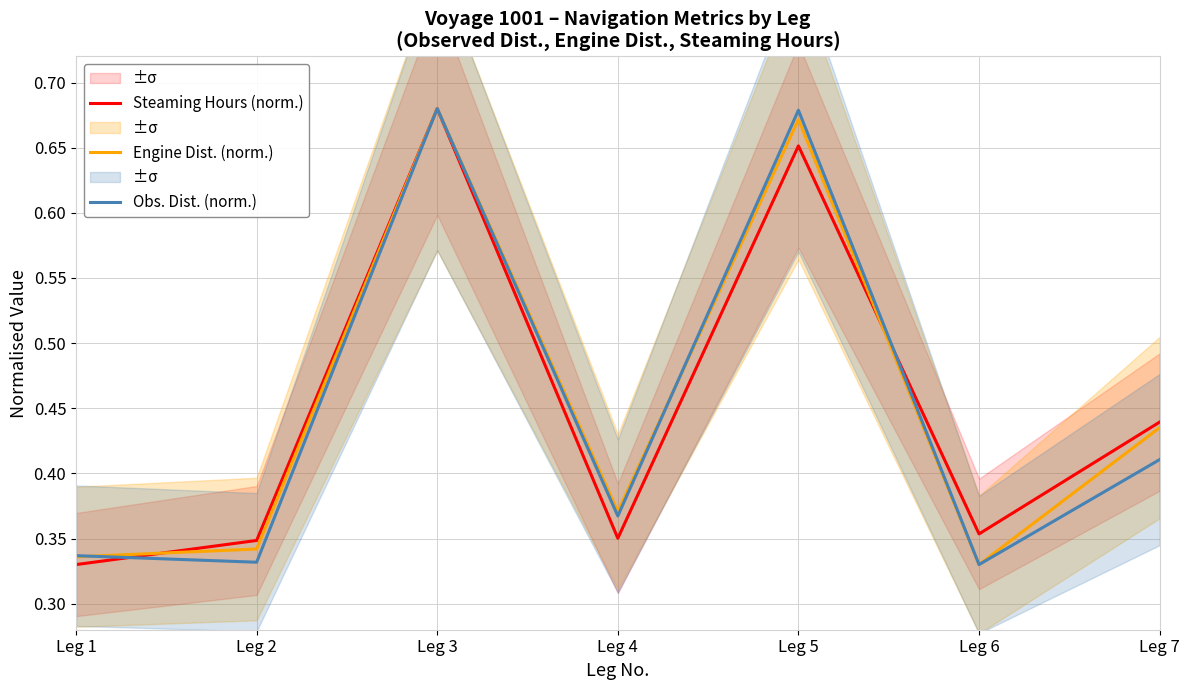

Reading left to right, list all the values displayed in this chart.

Steaming Hours (norm.): 0.3	0.3	0.7	0.4	0.7	0.4	0.4
Engine Dist. (norm.): 0.3	0.3	0.7	0.4	0.7	0.3	0.4
Obs. Dist. (norm.): 0.3	0.3	0.7	0.4	0.7	0.3	0.4